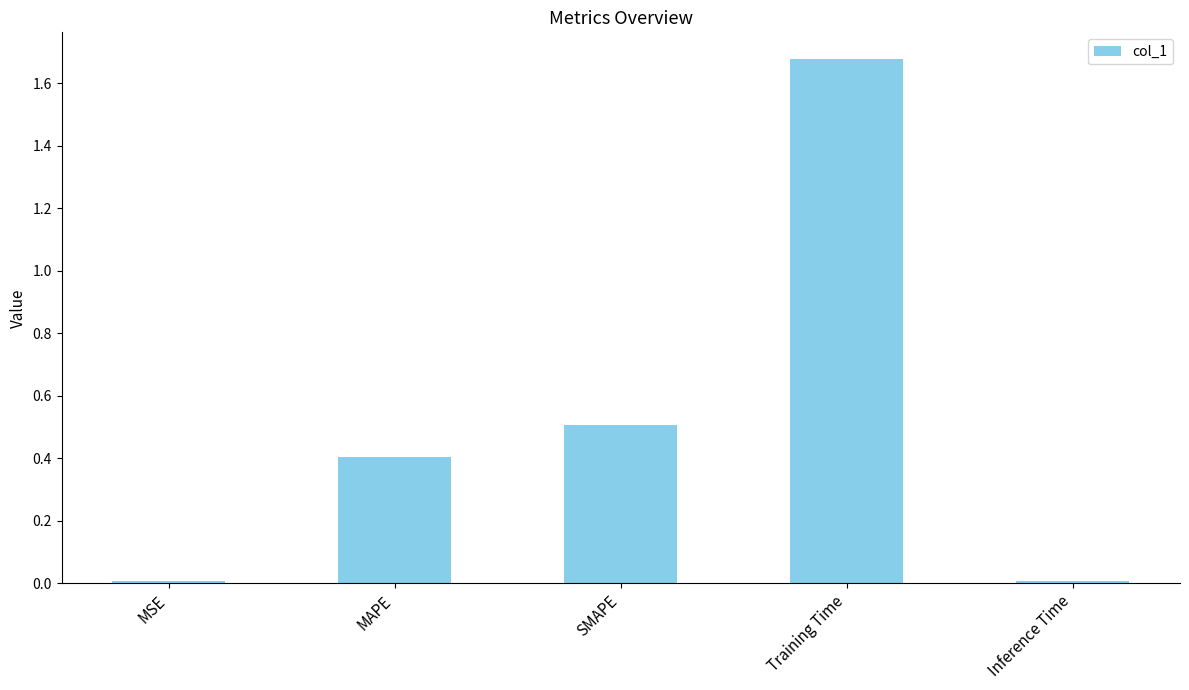

What is the label of the 4th bar from the left?

Training Time